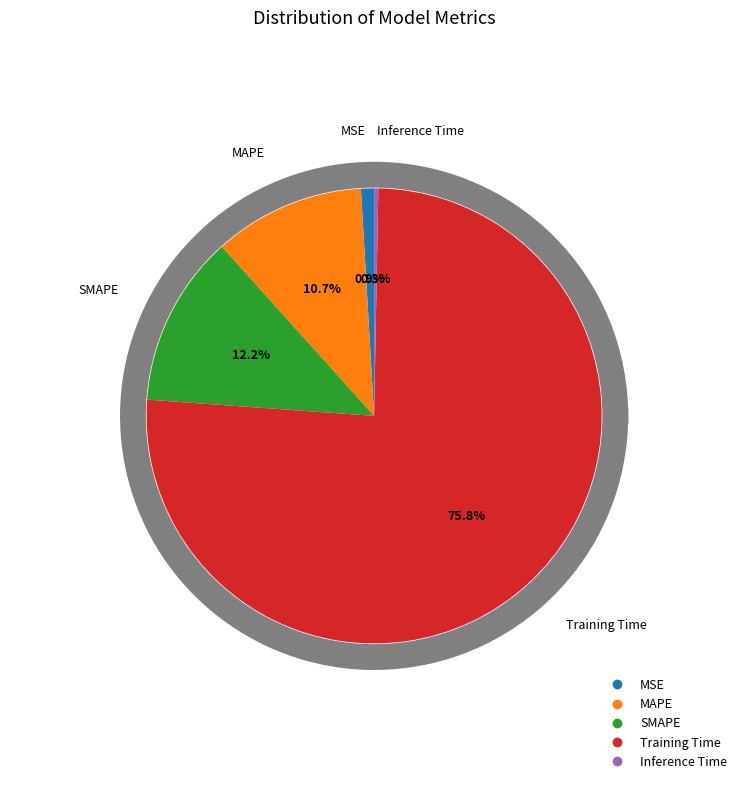

Is it true that Inference Time is 1% of the pie?

False